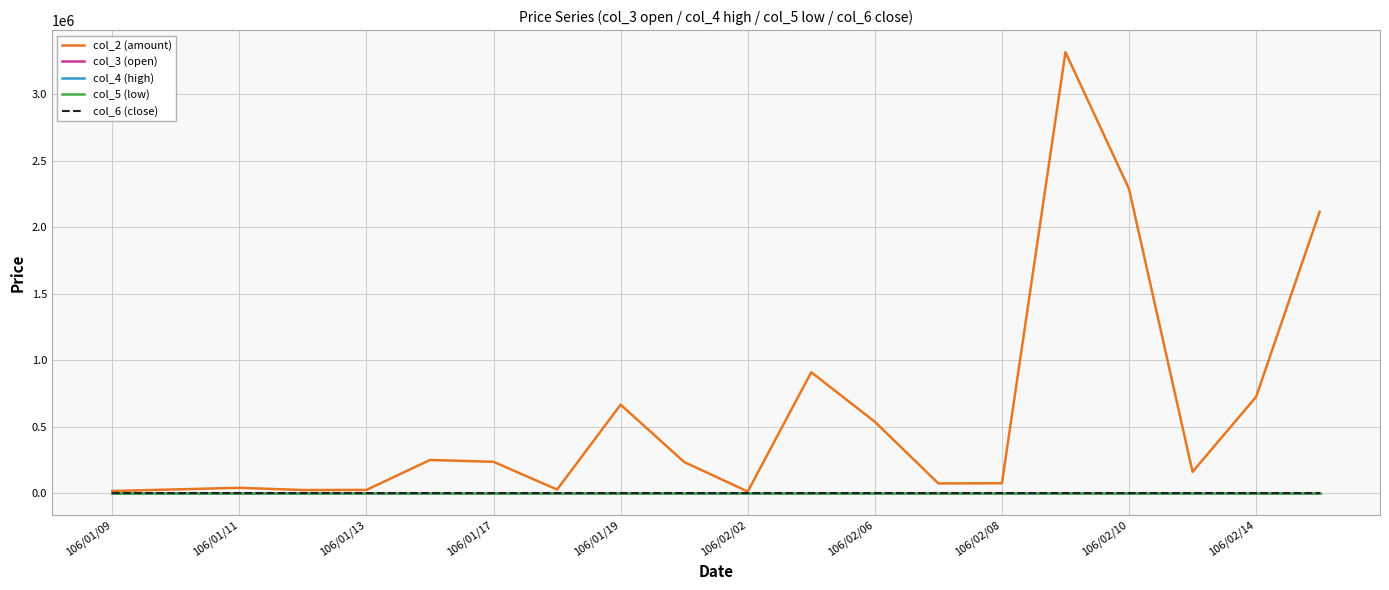

Which series has the largest total across all categories?

col_2 (amount)